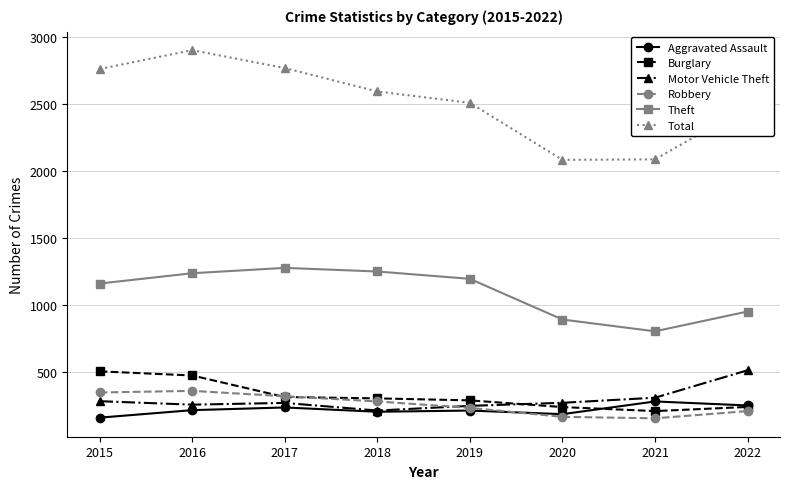

Is it true that Burglary equals 368 at 2022?

False